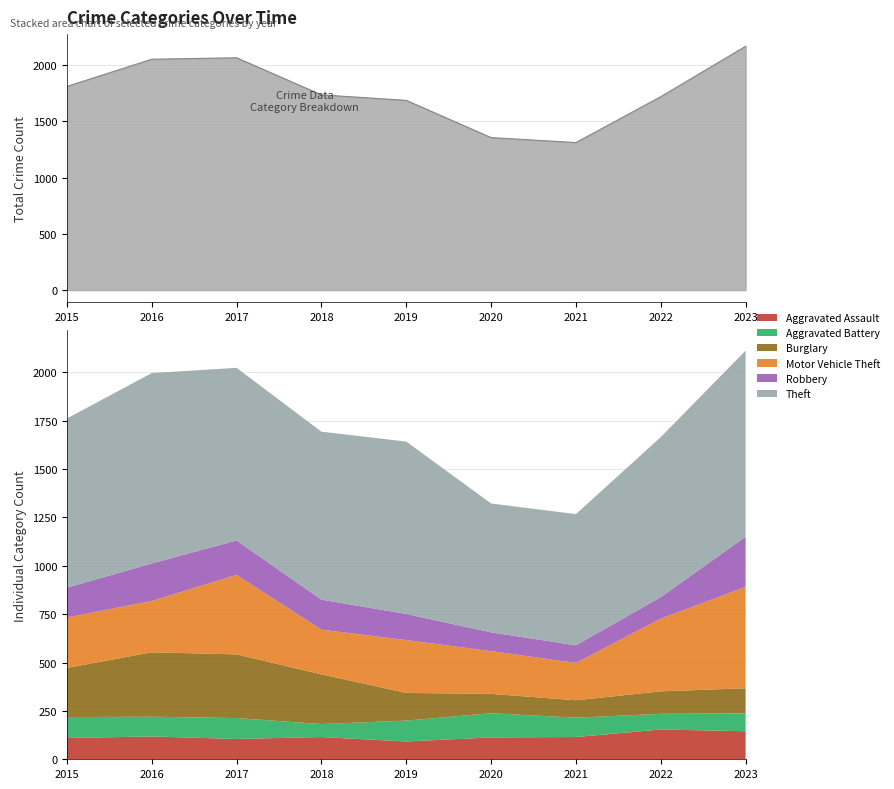

How many data points in Robbery are less than 154?

4